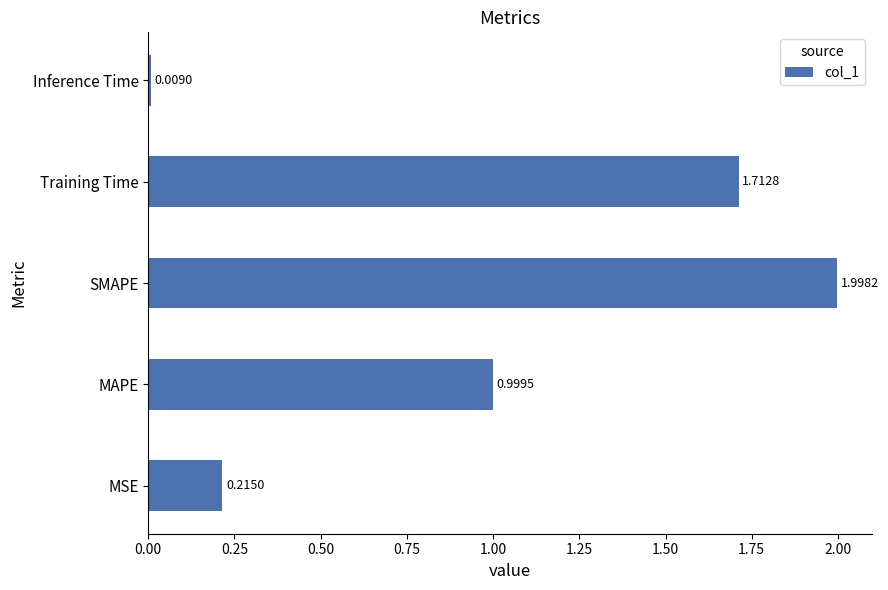

Does the chart contain stacked bars?

No